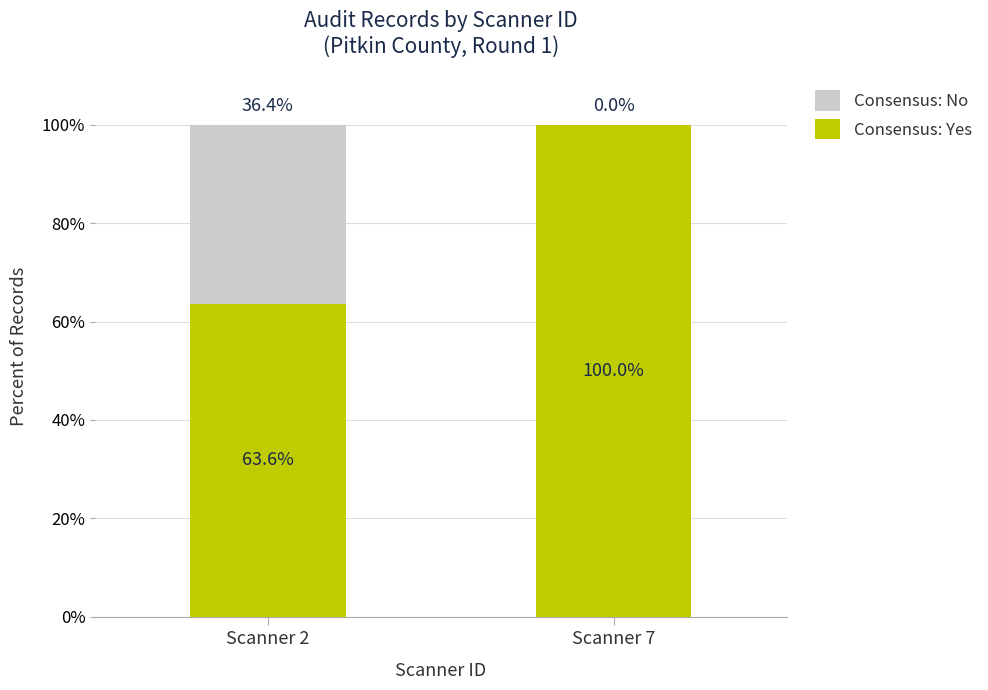

True or false: Consensus: Yes has a value of 22.5 at Scanner 2.

False